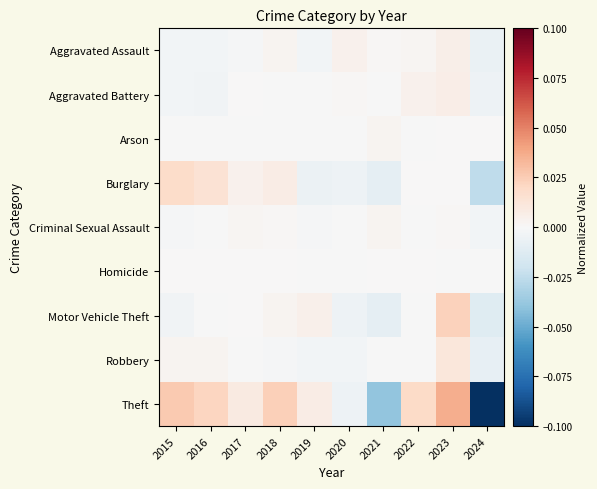

Reading left to right, extract all data points from this chart.

Aggravated Assault: 2015=-0.0	2016=-0.0	2017=-0.0	2018=0.0	2019=-0.0	2020=0.0	2021=0.0	2022=0.0	2023=0.0	2024=-0.0
Aggravated Battery: 2015=-0.0	2016=-0.0	2017=0.0	2018=-0.0	2019=-0.0	2020=0.0	2021=-0.0	2022=0.0	2023=0.0	2024=-0.0
Arson: 2015=-0.0	2016=-0.0	2017=-0.0	2018=-0.0	2019=-0.0	2020=-0.0	2021=0.0	2022=-0.0	2023=0.0	2024=0.0
Burglary: 2015=0.0	2016=0.0	2017=0.0	2018=0.0	2019=-0.0	2020=-0.0	2021=-0.0	2022=0.0	2023=0.0	2024=-0.0
Criminal Sexual Assault: 2015=-0.0	2016=-0.0	2017=0.0	2018=0.0	2019=-0.0	2020=-0.0	2021=0.0	2022=-0.0	2023=0.0	2024=-0.0
Homicide: 2015=0.0	2016=0.0	2017=0.0	2018=0.0	2019=-0.0	2020=-0.0	2021=0.0	2022=0.0	2023=-0.0	2024=-0.0
Motor Vehicle Theft: 2015=-0.0	2016=-0.0	2017=0.0	2018=0.0	2019=0.0	2020=-0.0	2021=-0.0	2022=-0.0	2023=0.0	2024=-0.0
Robbery: 2015=0.0	2016=0.0	2017=-0.0	2018=-0.0	2019=-0.0	2020=-0.0	2021=-0.0	2022=-0.0	2023=0.0	2024=-0.0
Theft: 2015=0.0	2016=0.0	2017=0.0	2018=0.0	2019=0.0	2020=-0.0	2021=-0.0	2022=0.0	2023=0.0	2024=-0.1